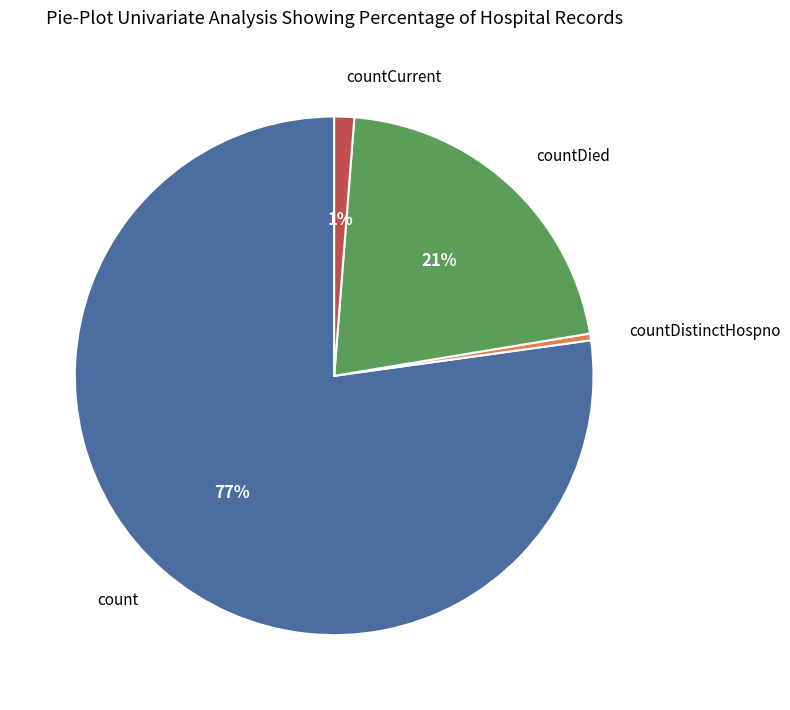

Is there any slice that represents more than half of the pie?

Yes